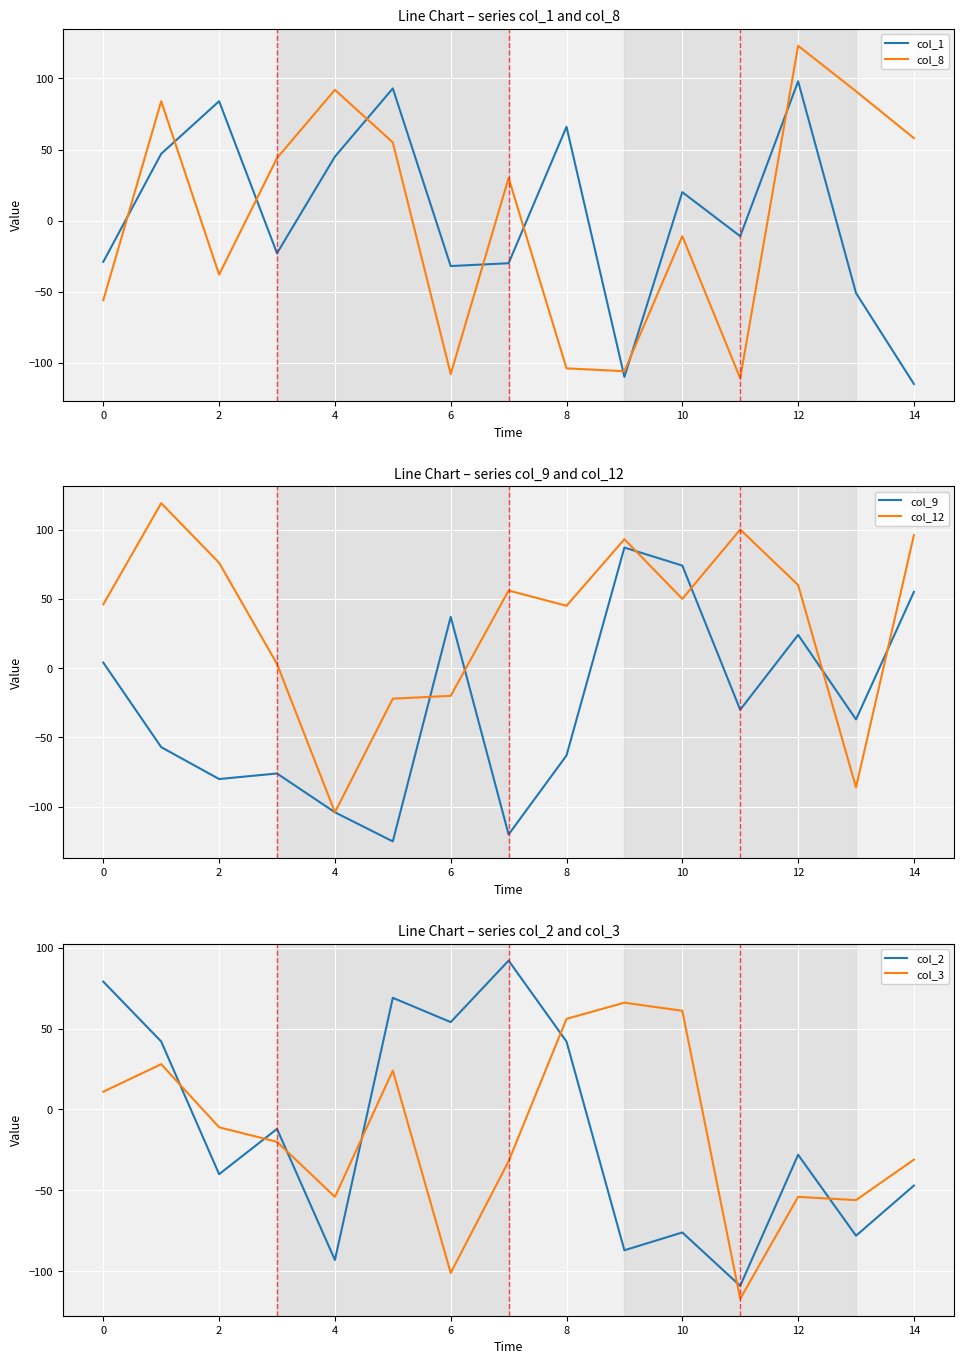

True or false: col_1 and col_8 cross at least once.

True